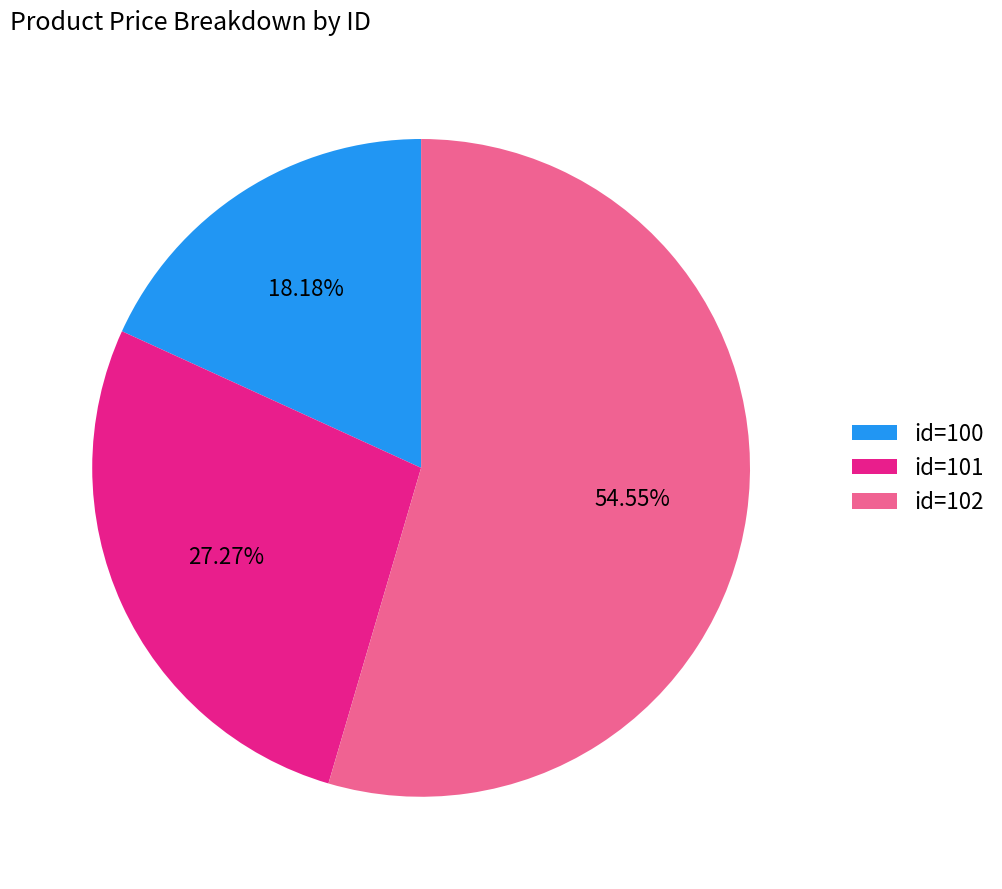

Between id=102 and id=101, which is larger?

id=102